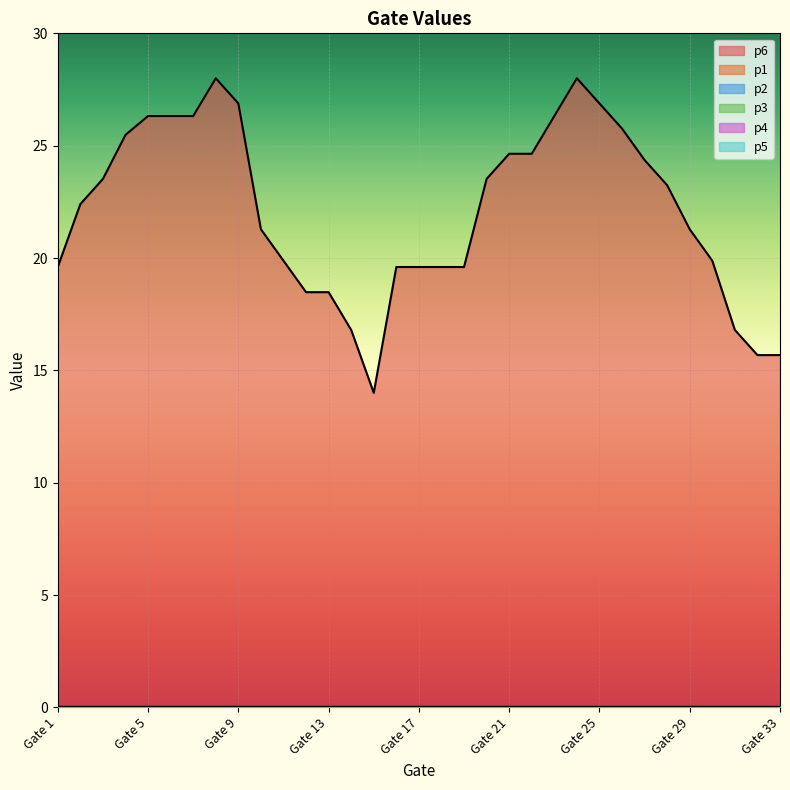

At which category is the sum across all series the highest?

Gate 8